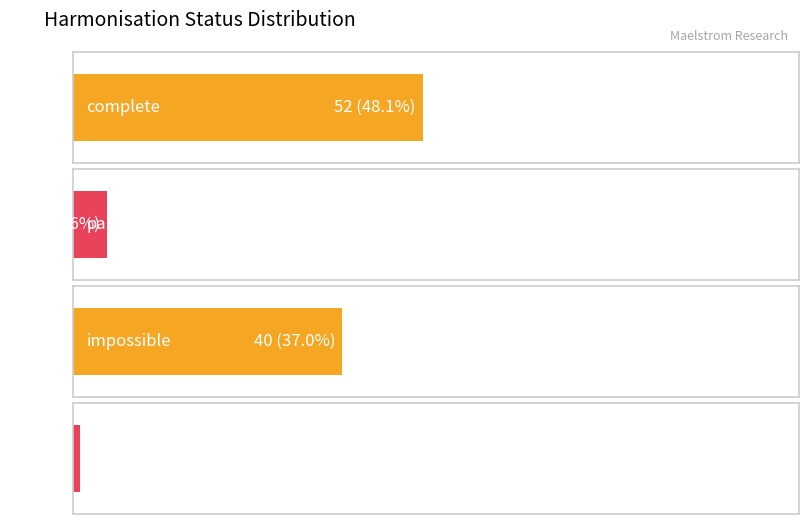

What position from the right is impossible?

2